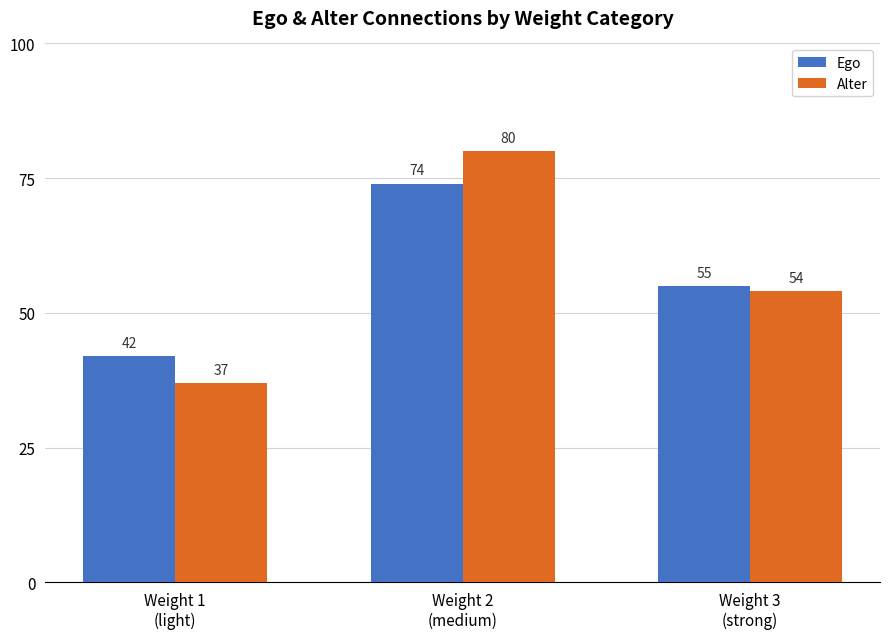

What is the difference between the maximum and minimum values in the Ego series?

32